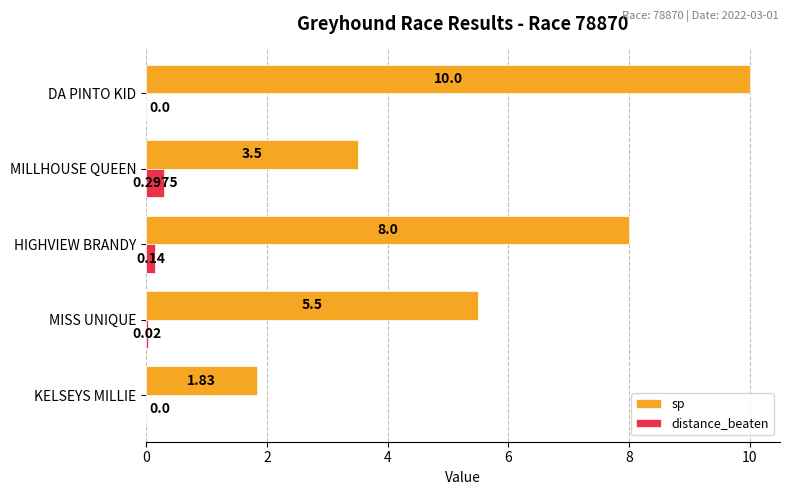

Which series has the largest total across all categories?

sp